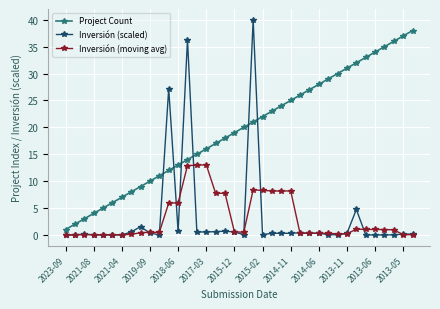

True or false: Project Count and Inversión (moving avg) intersect in this chart.

False